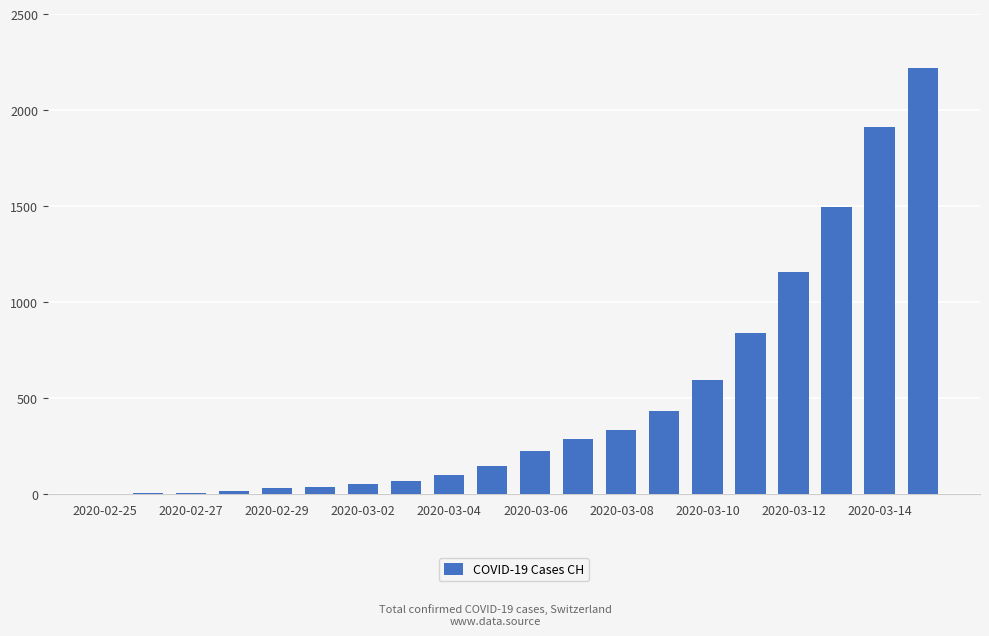

What is the greatest value displayed?

2220